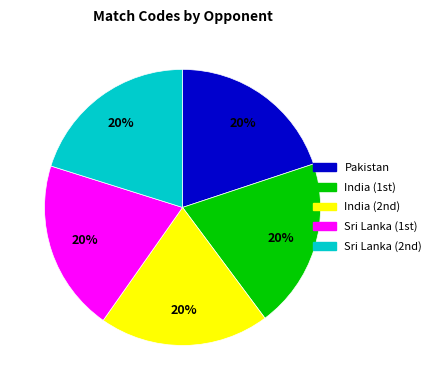

What percentage is the Pakistan slice, to the nearest percent?

20%